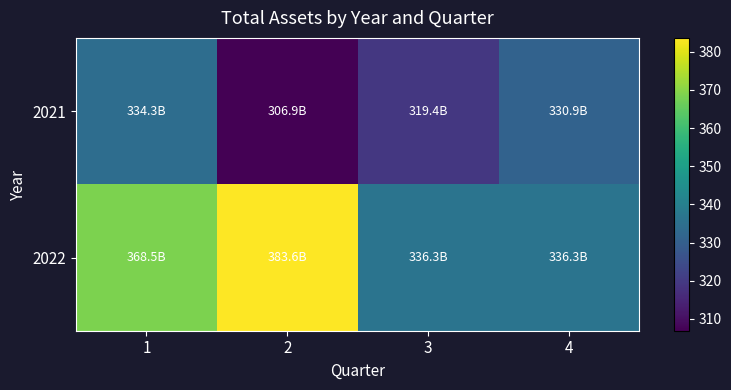

Which series has the largest total across all categories?

2022